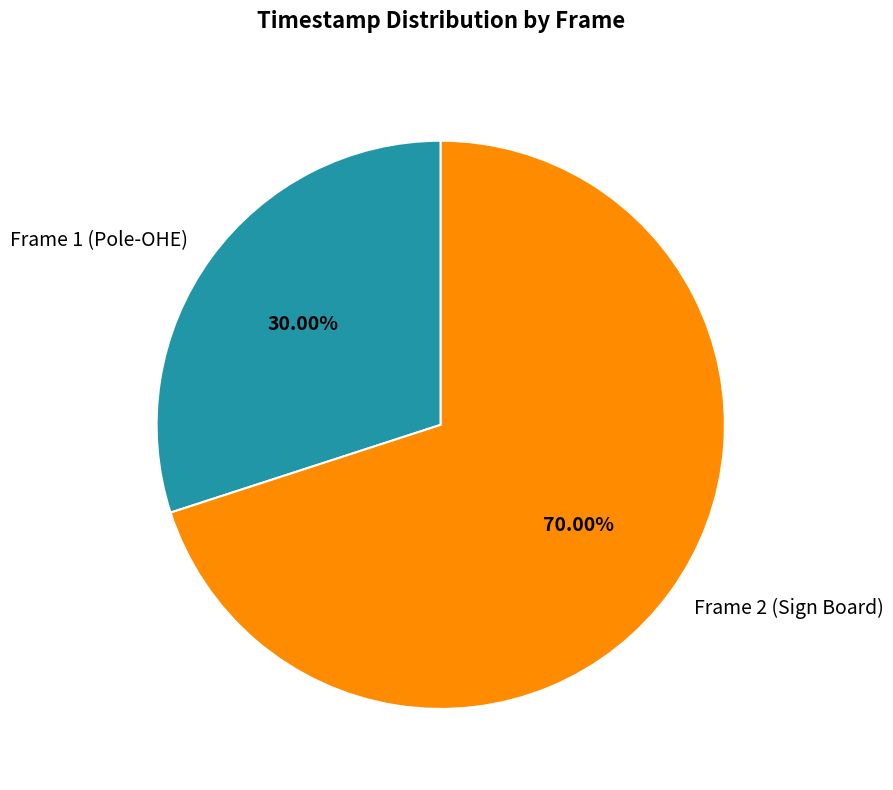

Is Frame 2 (Sign Board) the majority of the pie?

Yes